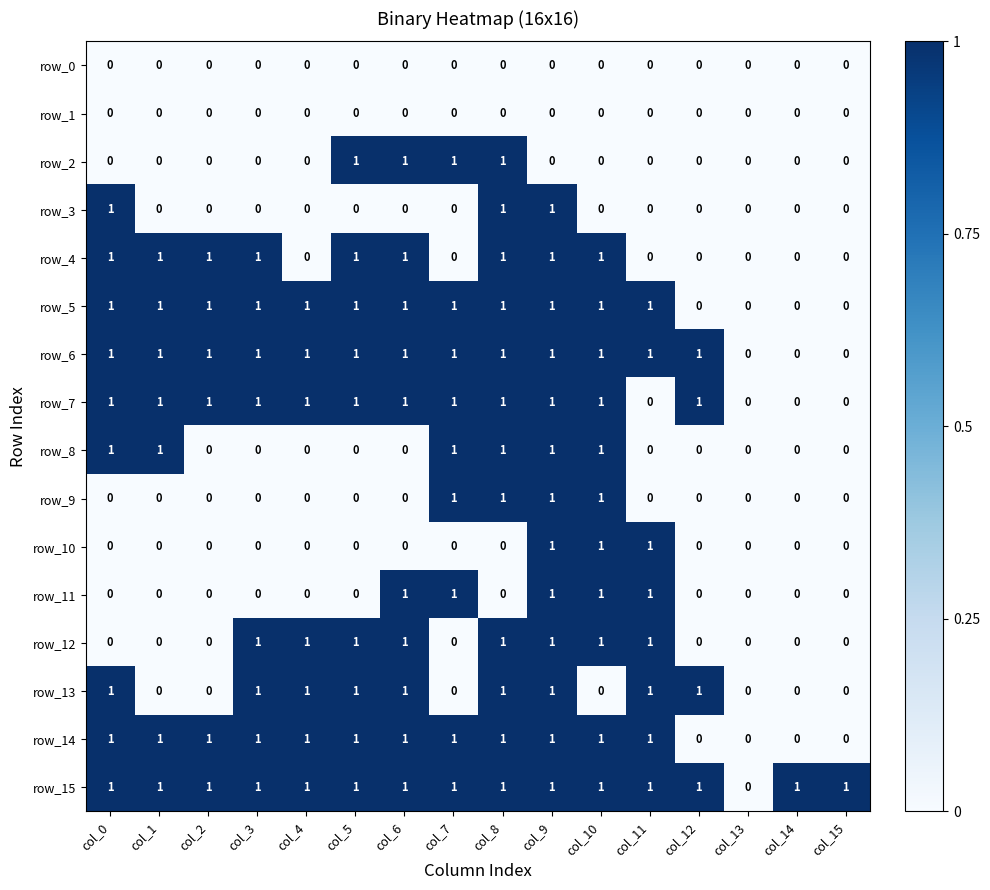

The row_15 series shows 2 at col_15. True or false?

False